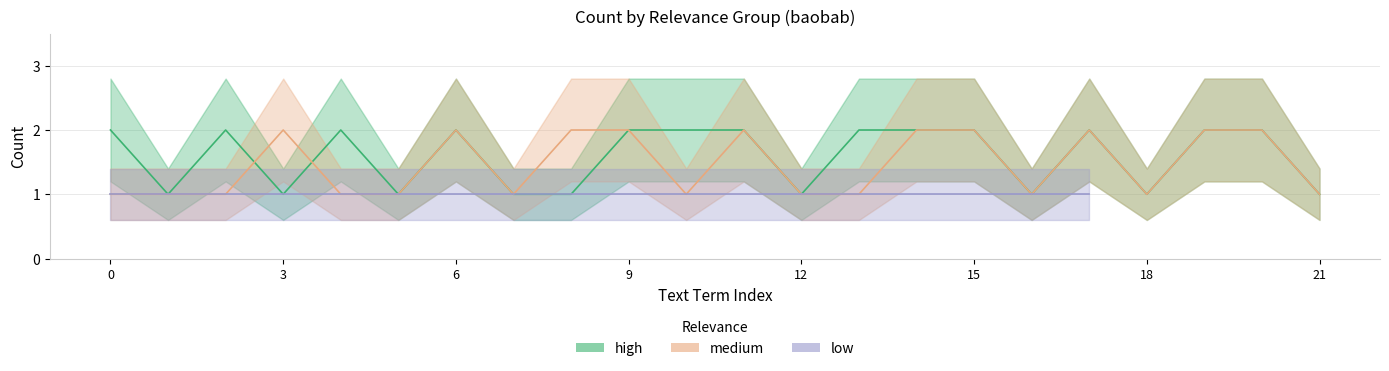

What is the label of the 5th point from the right?

17